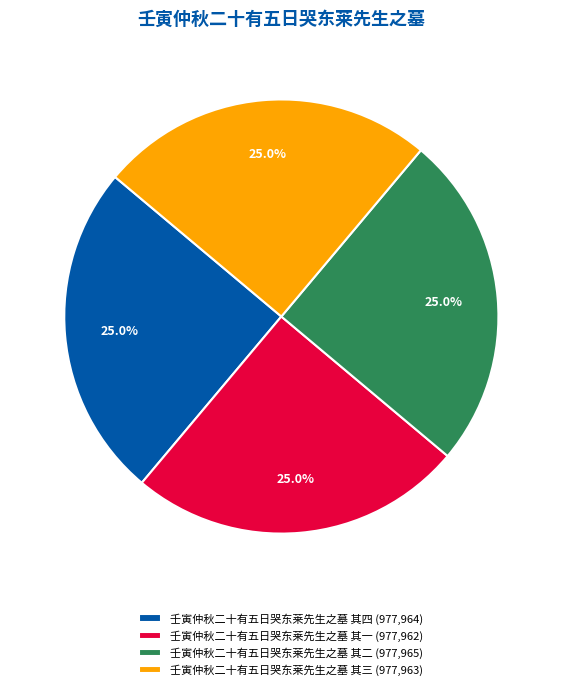

Does 壬寅仲秋二十有五日哭东莱先生之墓 其四 account for over 50% of the chart?

No